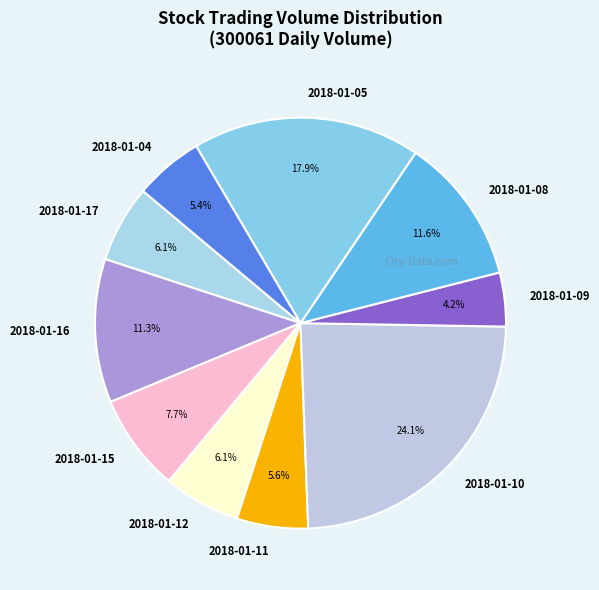

Is it true that 2018-01-16 is 11% of the pie?

True